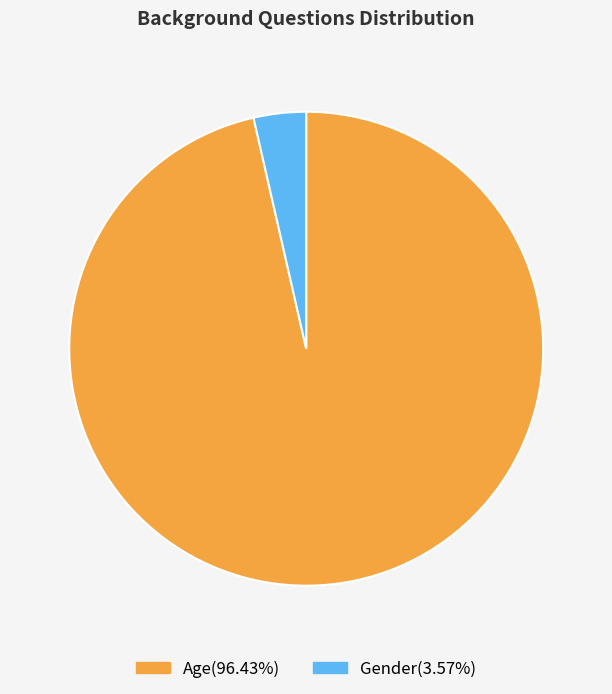

Does any single category account for the majority?

Yes